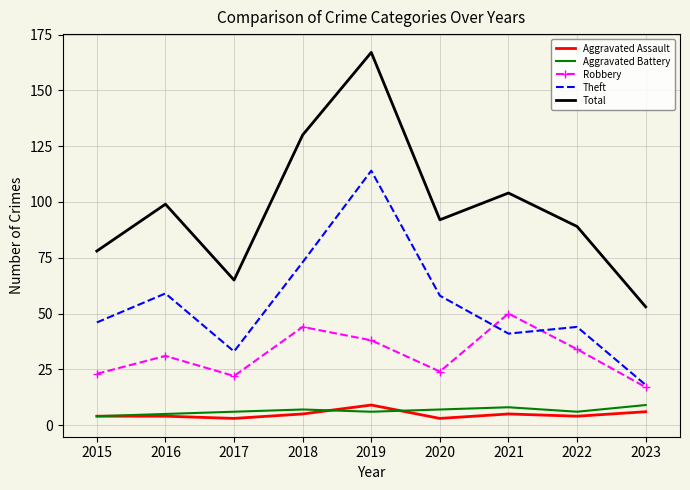

Is the value of Robbery at 2015 greater than the value of Total at 2017?

No